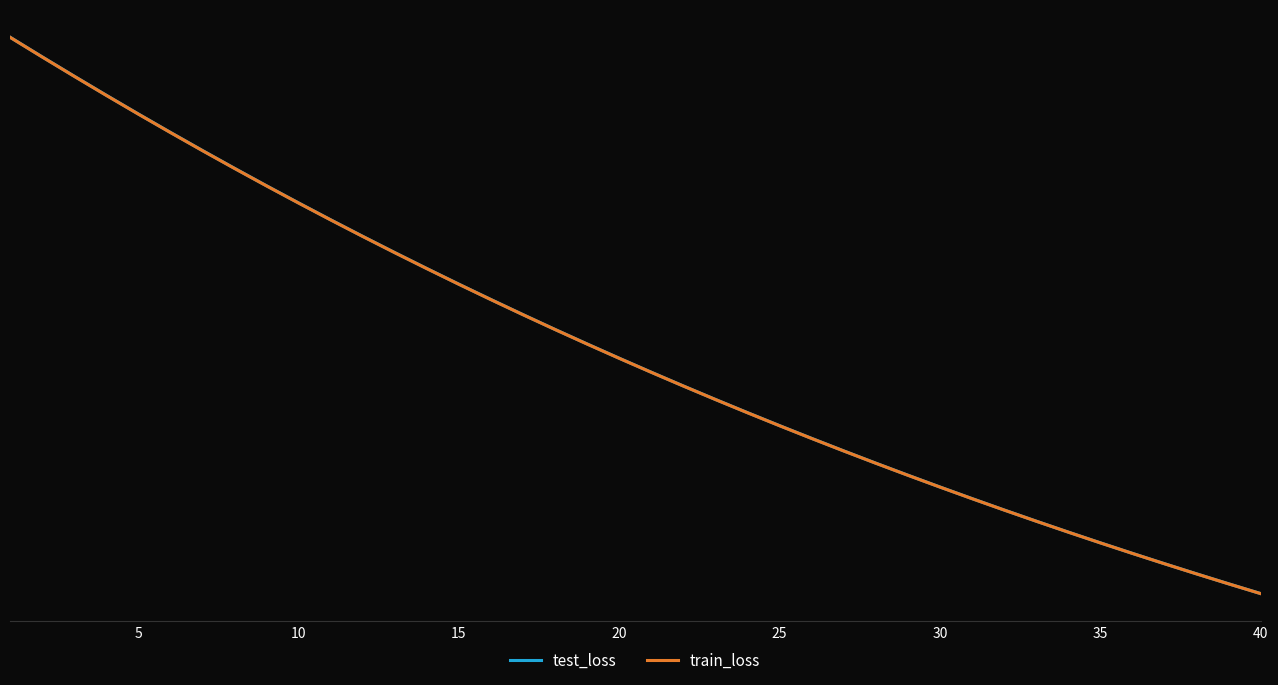

True or false: train_loss and test_loss cross at least once.

False